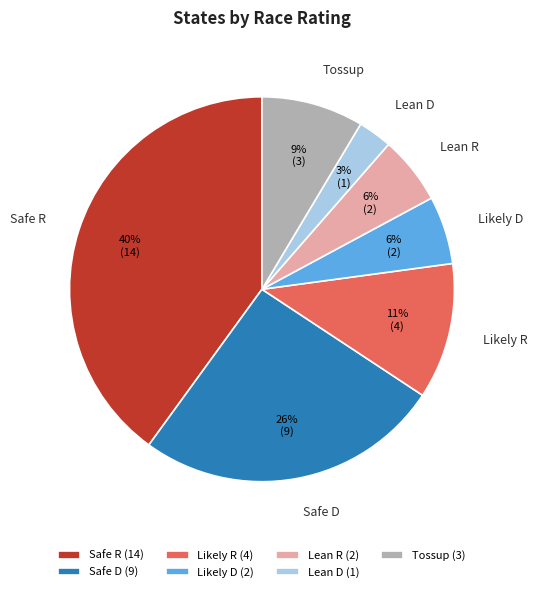

Do Likely R and Likely D together represent more than half of the pie?

No